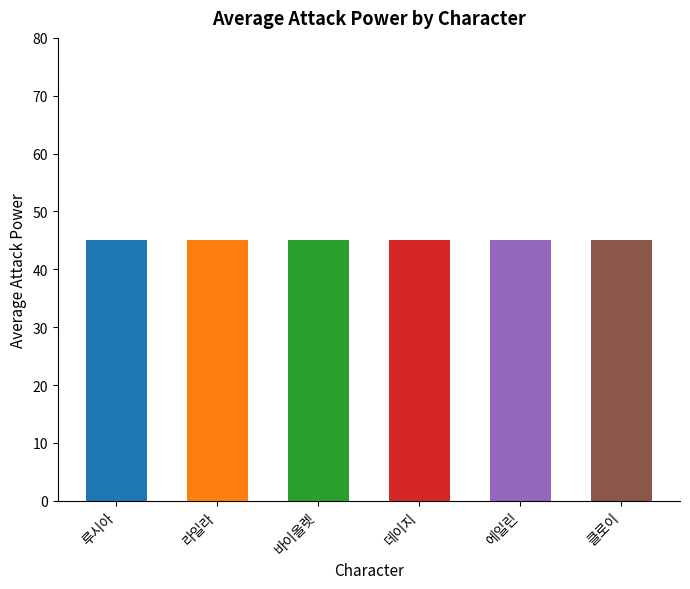

At which category is the sum across all series the highest?

클로이